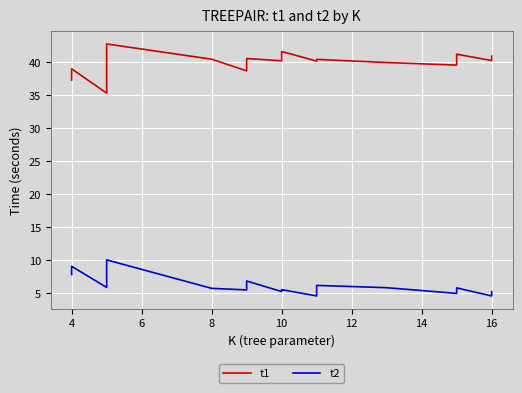

How many interior local valleys does the t1 series have?

6